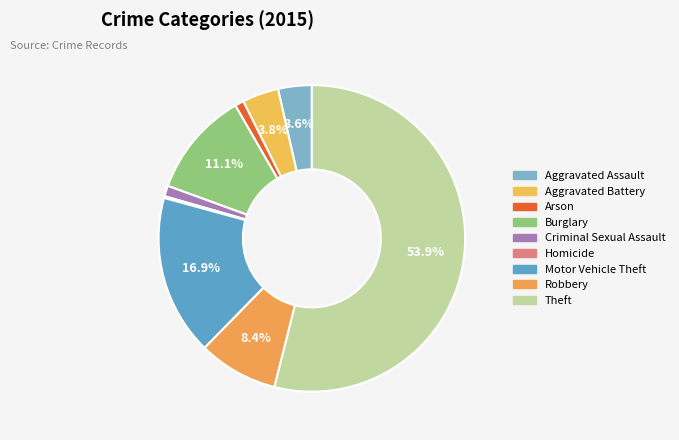

Which category has the smallest portion of the pie?

Homicide